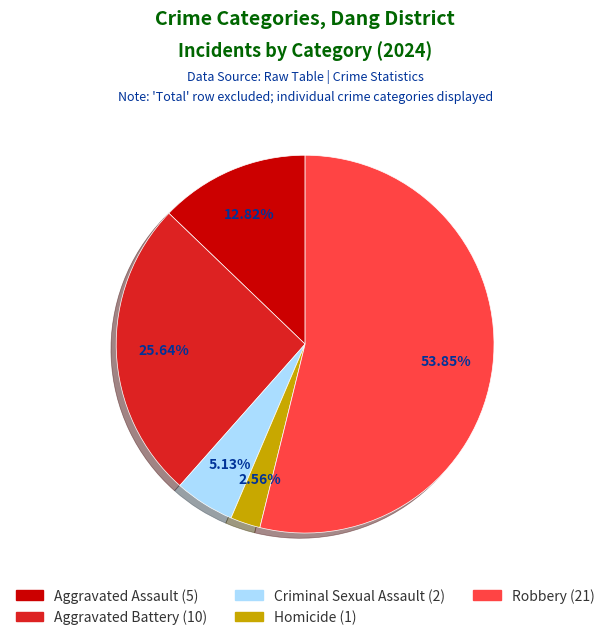

The Aggravated Battery slice represents 15% of the pie. True or false?

False